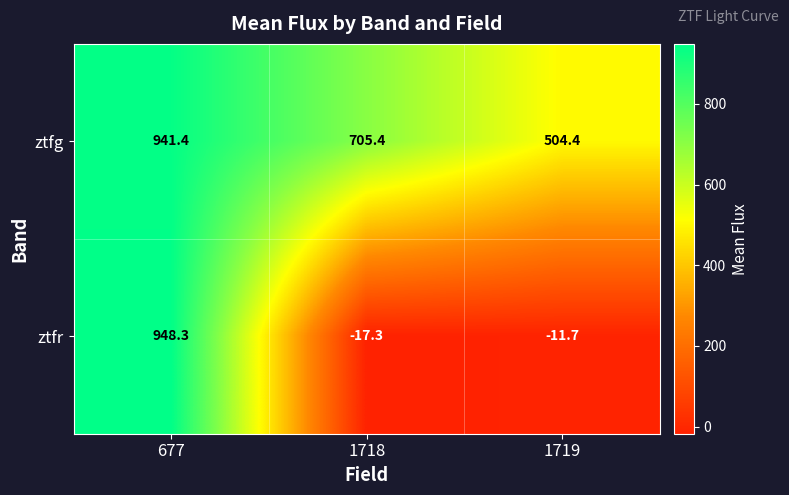

What is the sum of the ztfg values at 1718 and 677?

1646.8